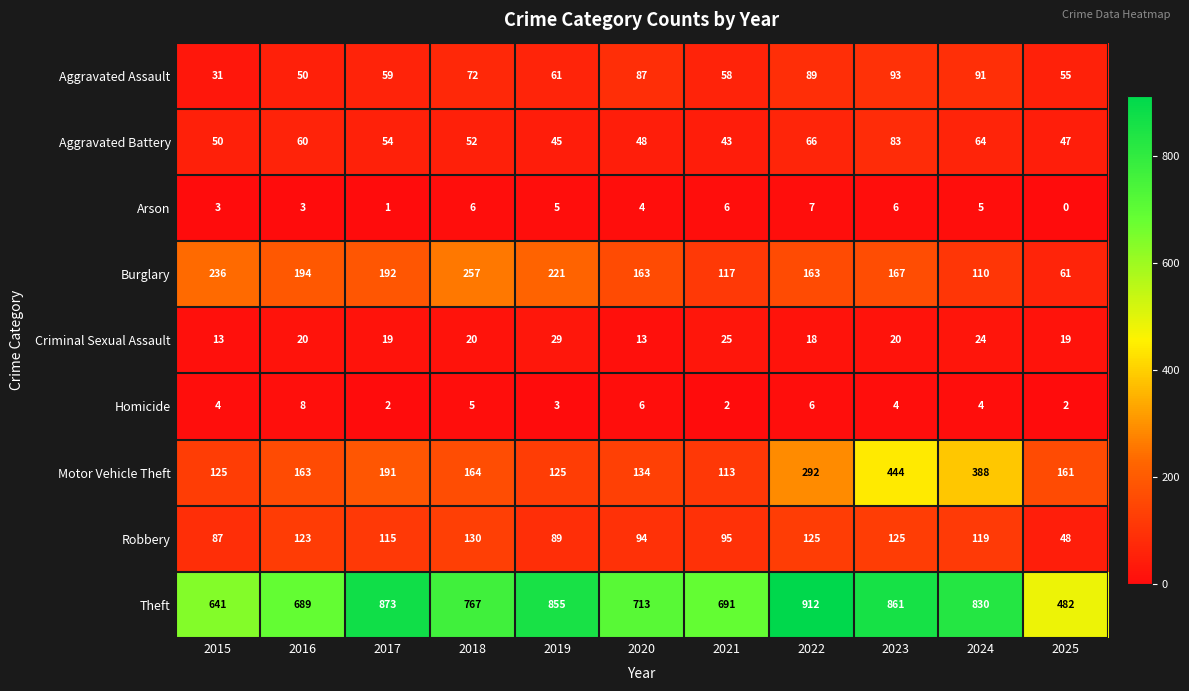

How many data points does each series have?

11